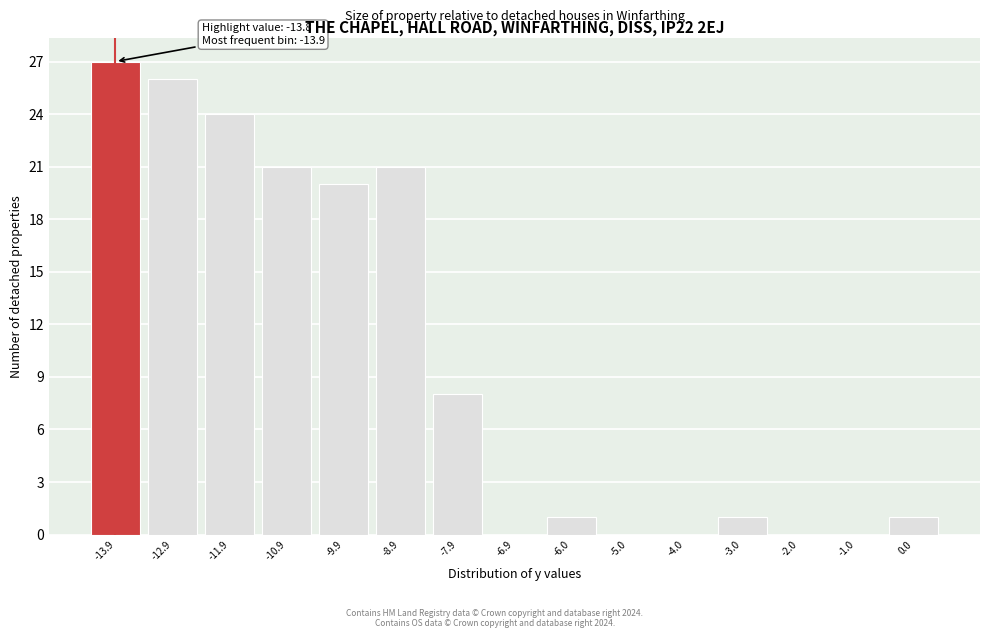

Over which range of the x-axis is the bar tallest?

-14.4 to -13.4